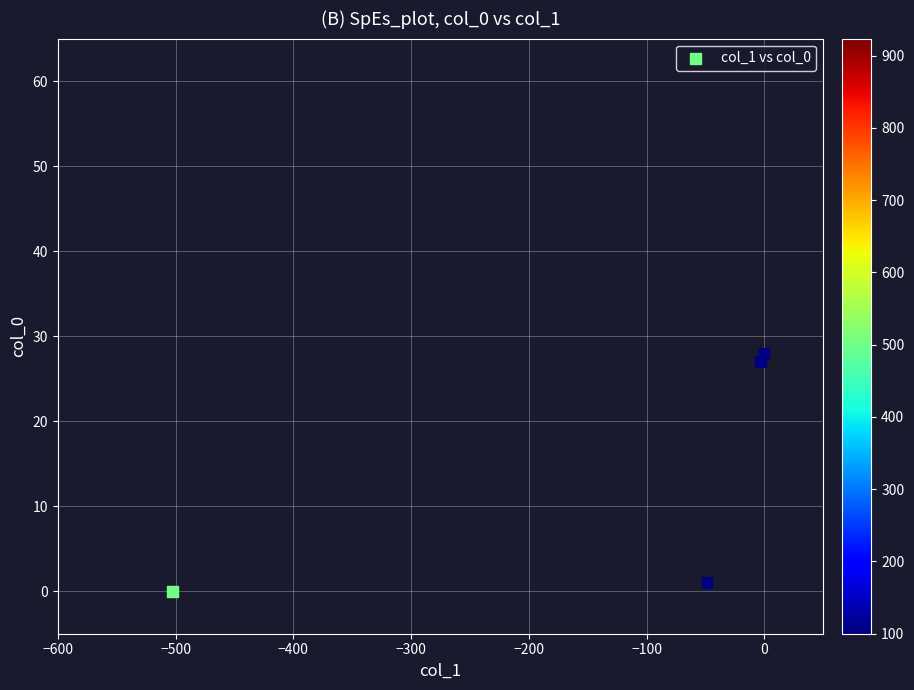

What is the range of Y values (max minus min)?

28